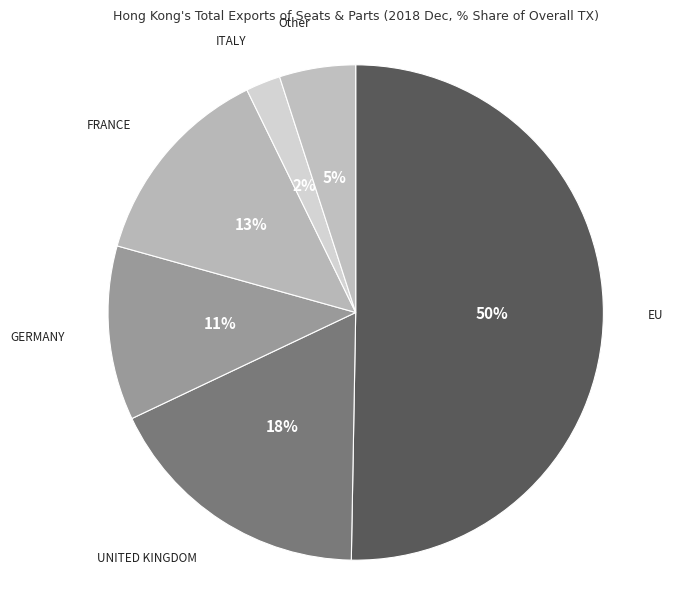

Which slice is the largest?

EU